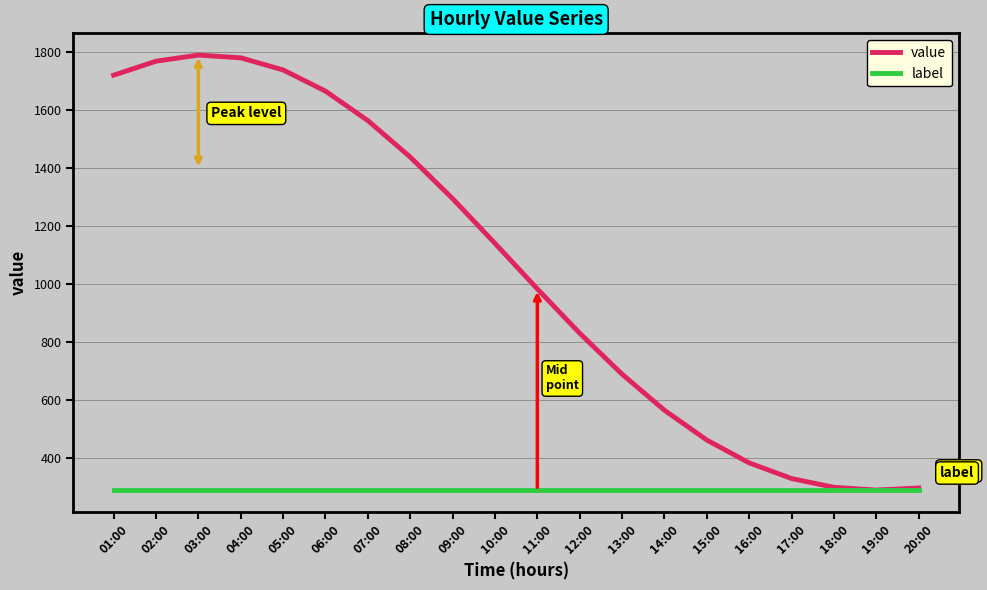

Which series has the largest range (max minus min)?

value